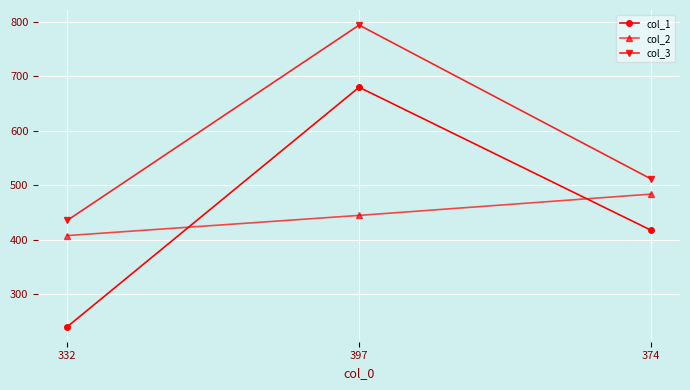

List the labels in order of col_3 value, largest first.

397, 374, 332